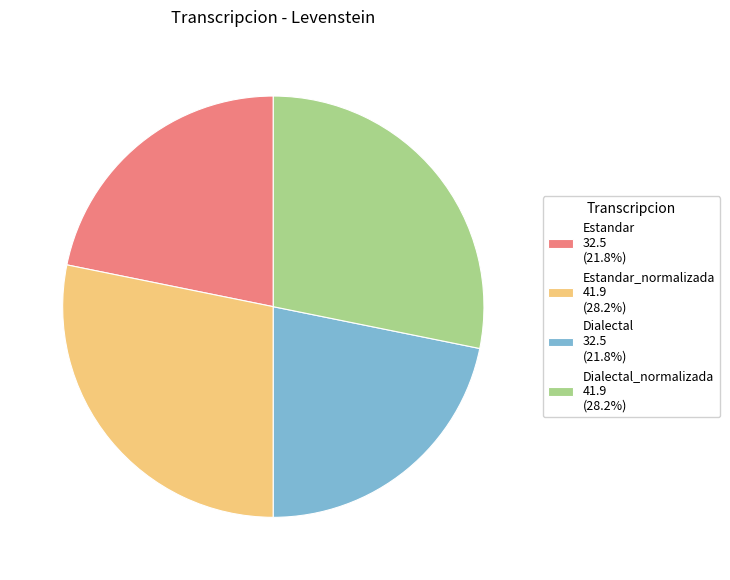

Does Estandar 32.5 (21.8%) represent more than half of the total?

No